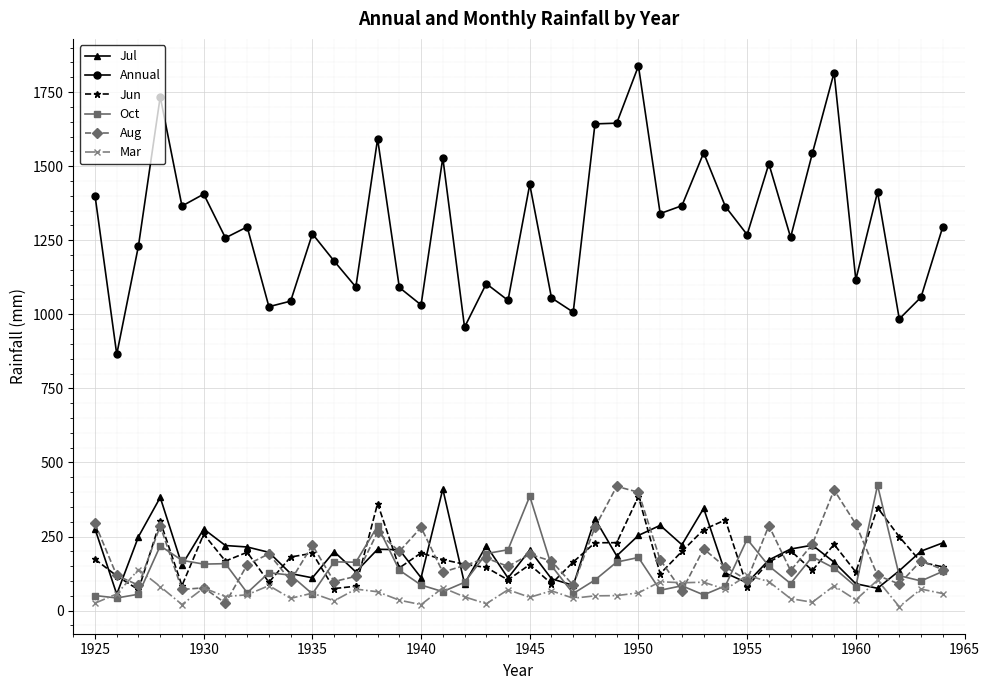

What is the value of the Jun point at the 36th from the left?

130.1